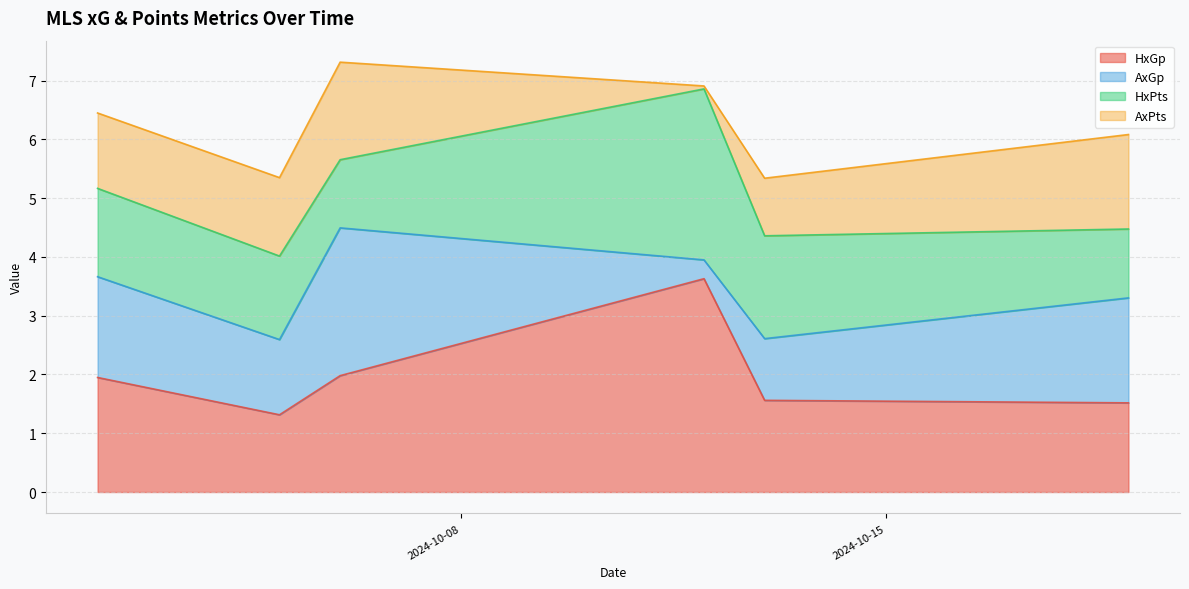

What is the highest value of the HxGp series?

3.6